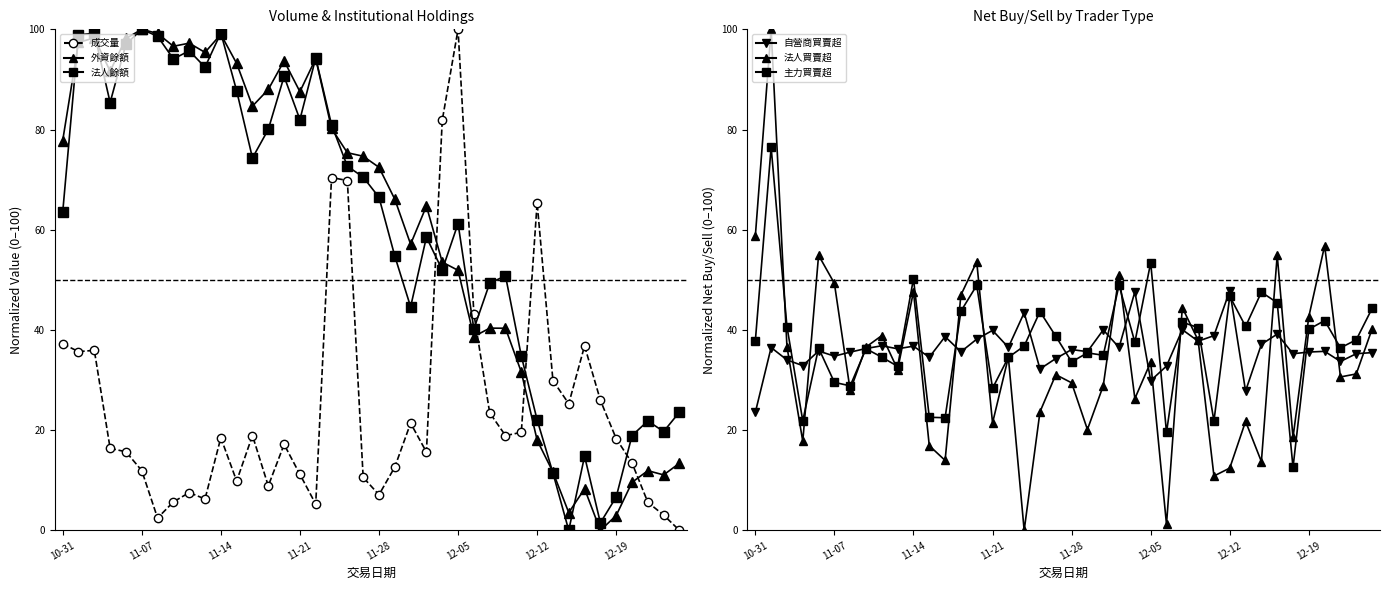

What is the average value of the 外資餘額 series?

60.7